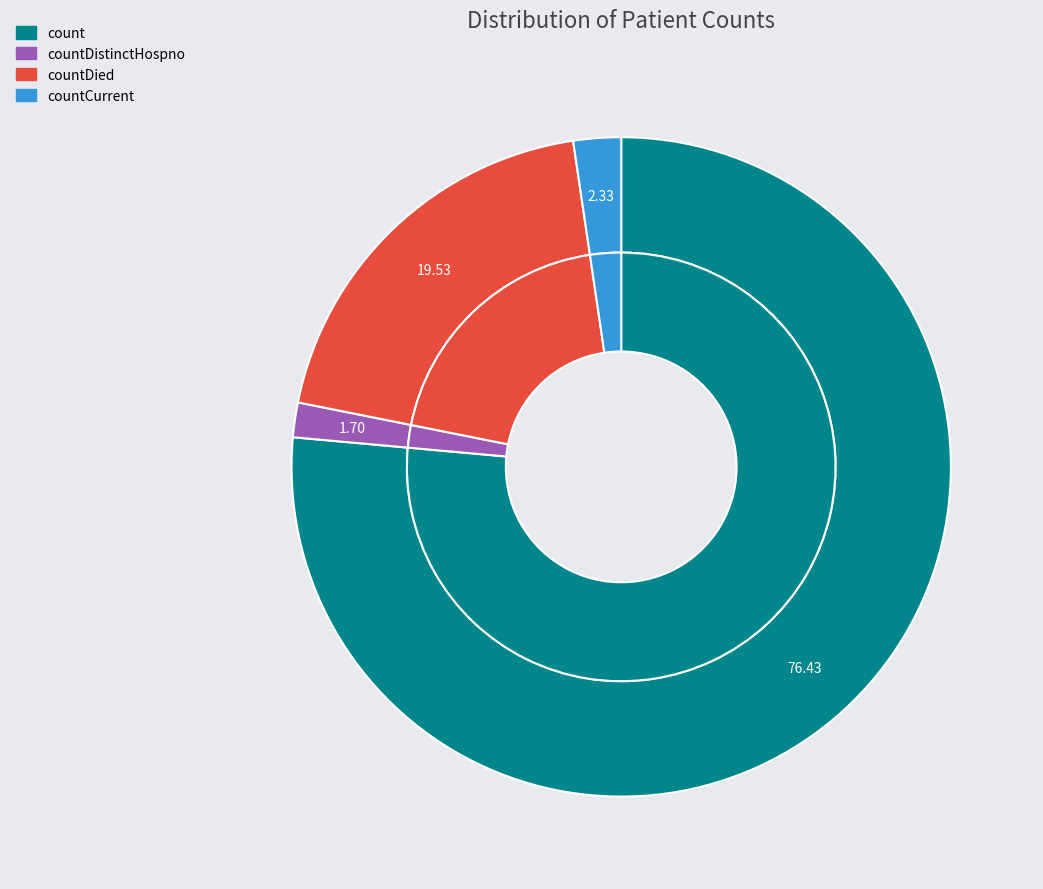

What is the change in value from count to countCurrent?

-1176